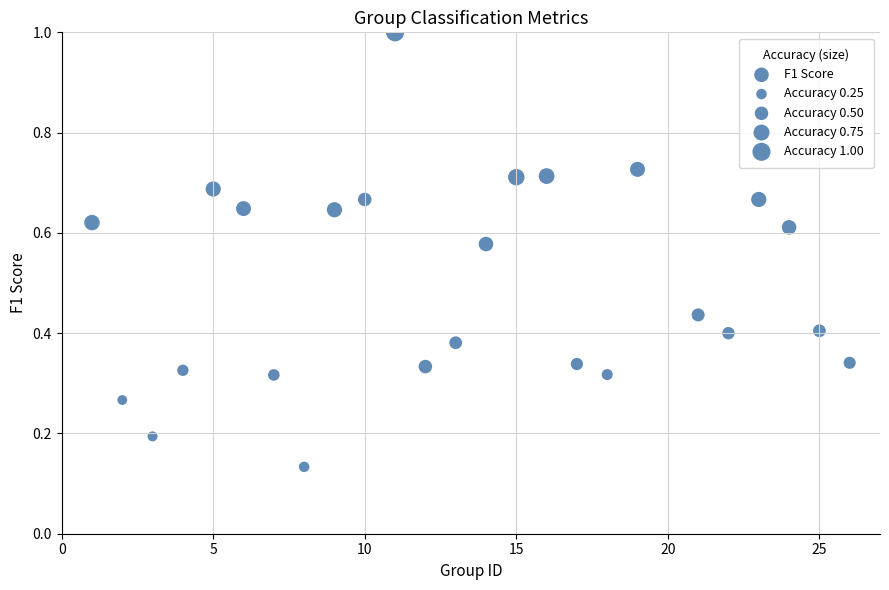

What is the range of X values (max minus min)?

25.0